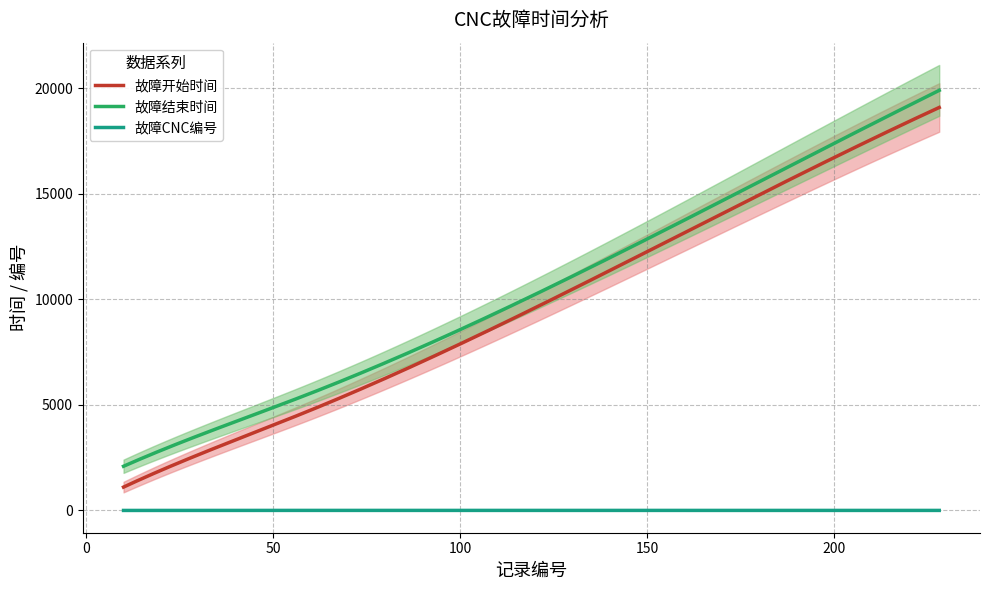

Which label corresponds to the largest value in the chart?

228